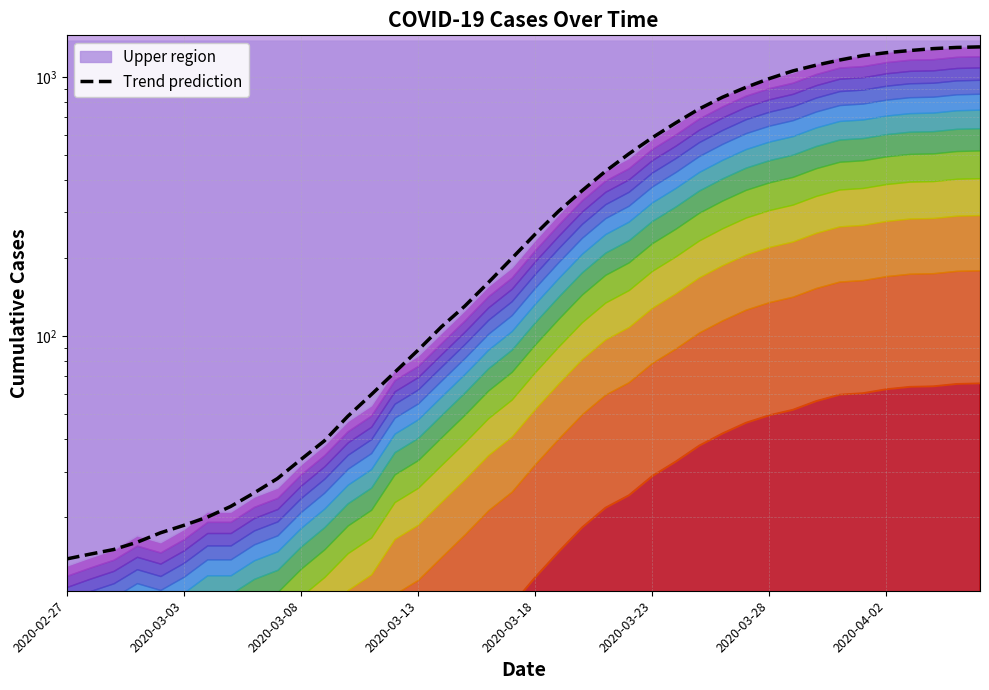

True or false: the data shows 247.2 at 2020-03-18.

True